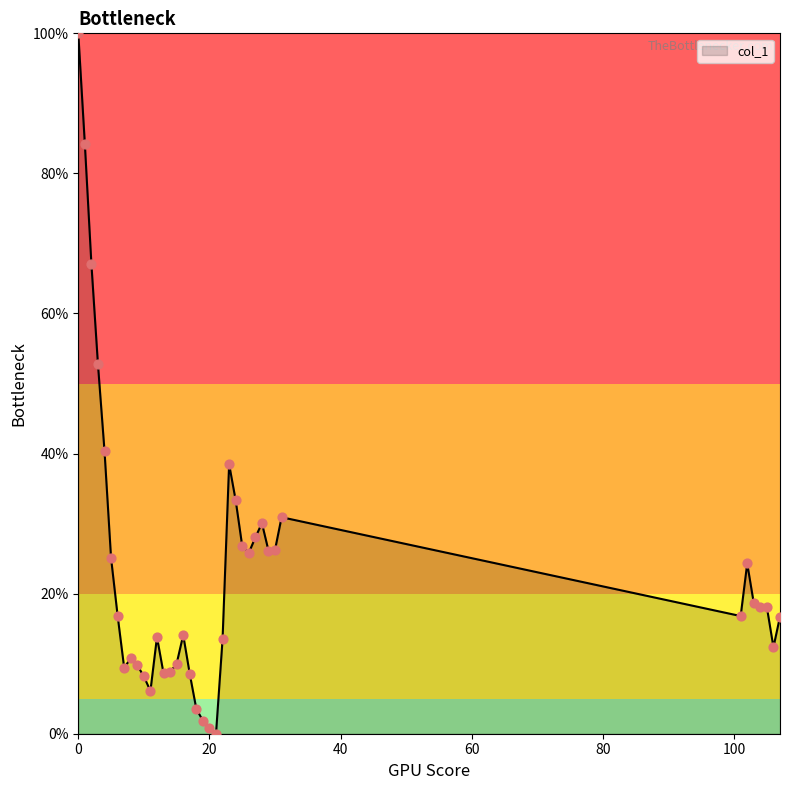

What is the maximum value shown in the chart?

100.0